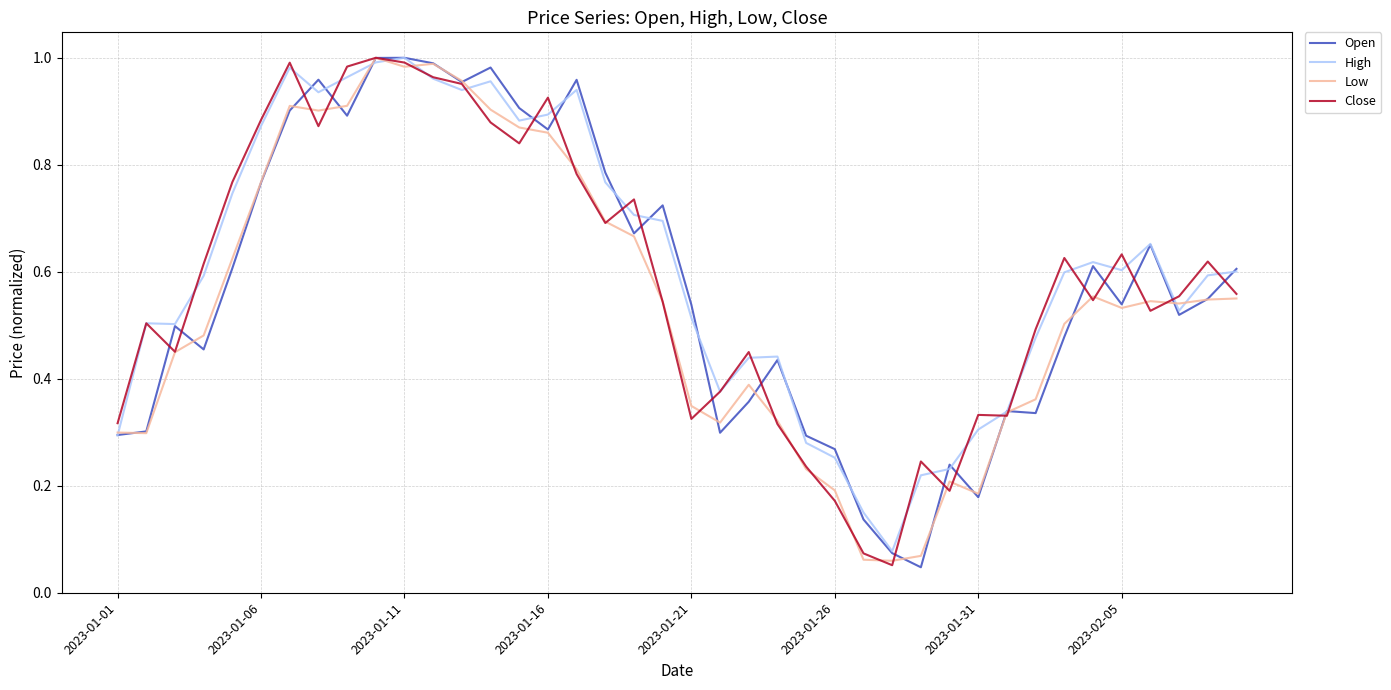

Which category has the lowest value across all series?

28